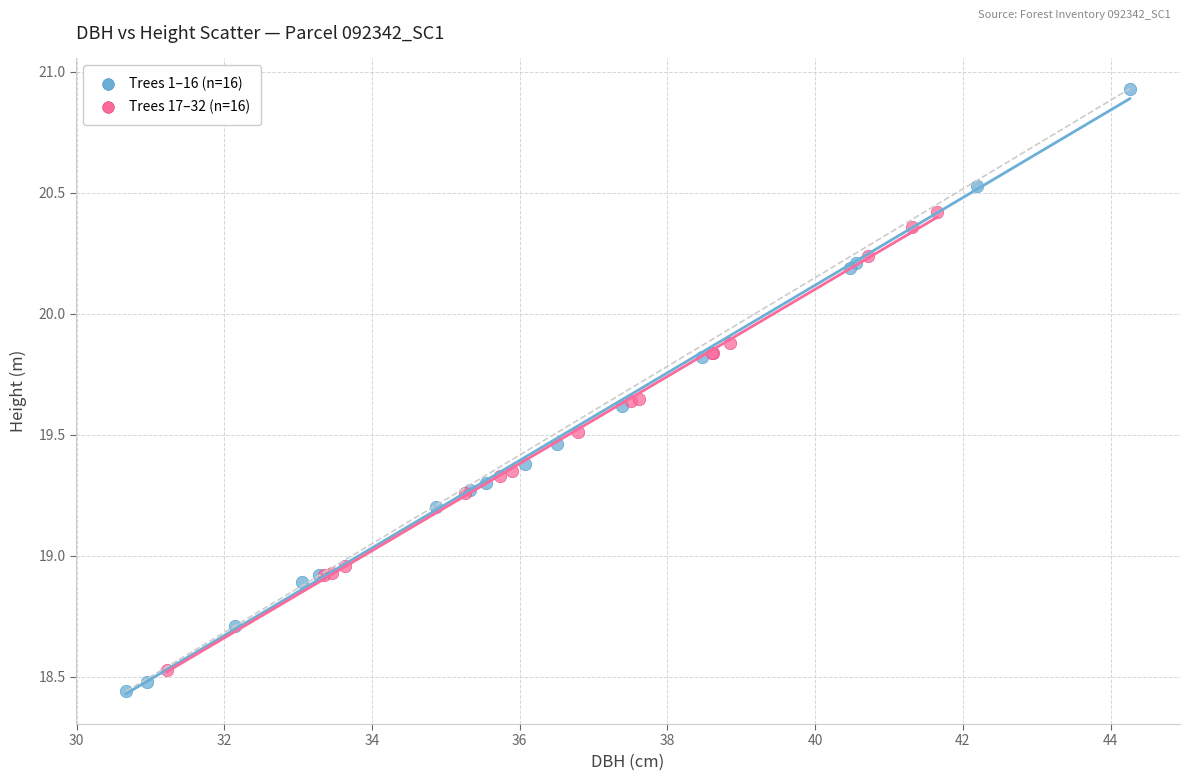

Which series has the widest spread of Y values?

Trees 1–16 (n=16)